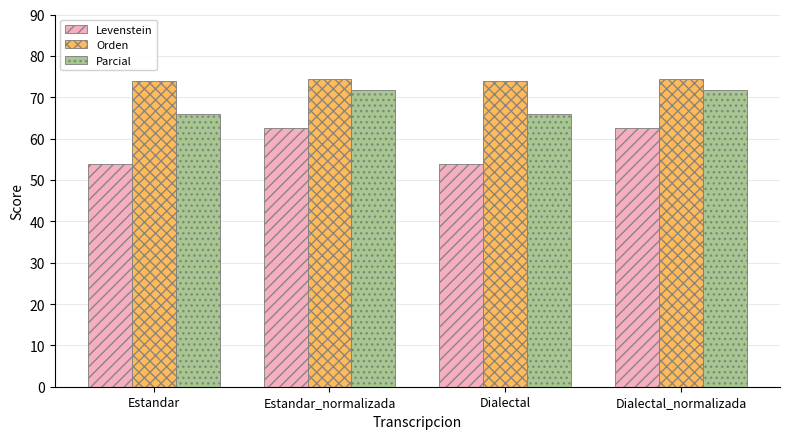

Which series has the largest range (max minus min)?

Levenstein